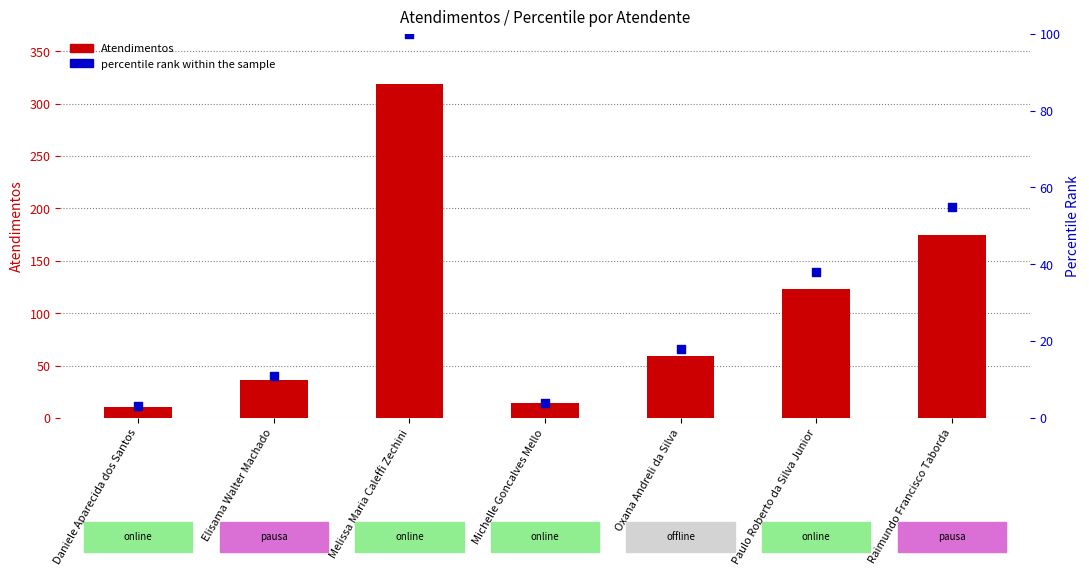

Is the value of Atendimentos at Michelle Goncalves Mello greater than the value of percentile rank within the sample at Elisama Walter Machado?

Yes